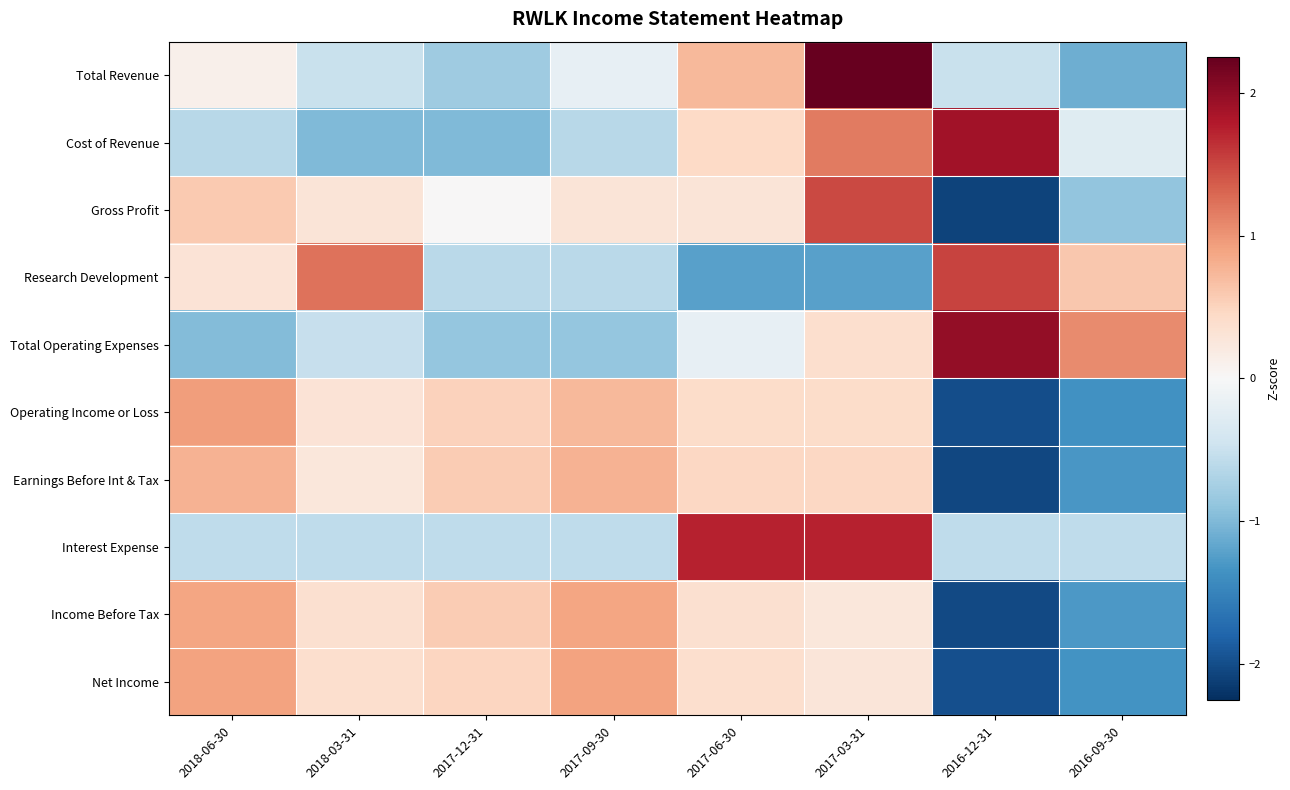

Which category has the lowest value across all series?

2016-12-31